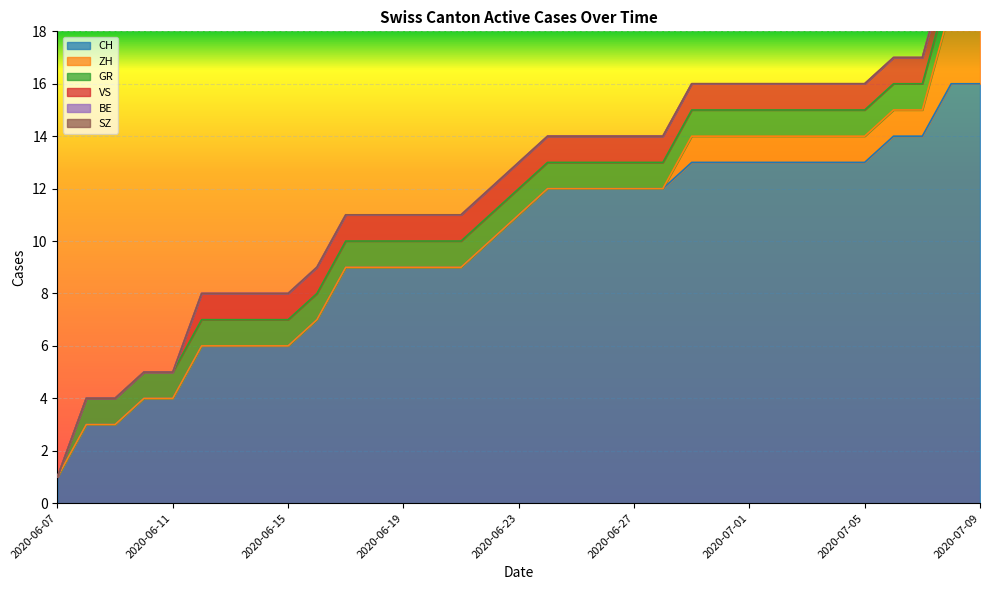

True or false: BE has more than 1 points higher than both neighbors.

False